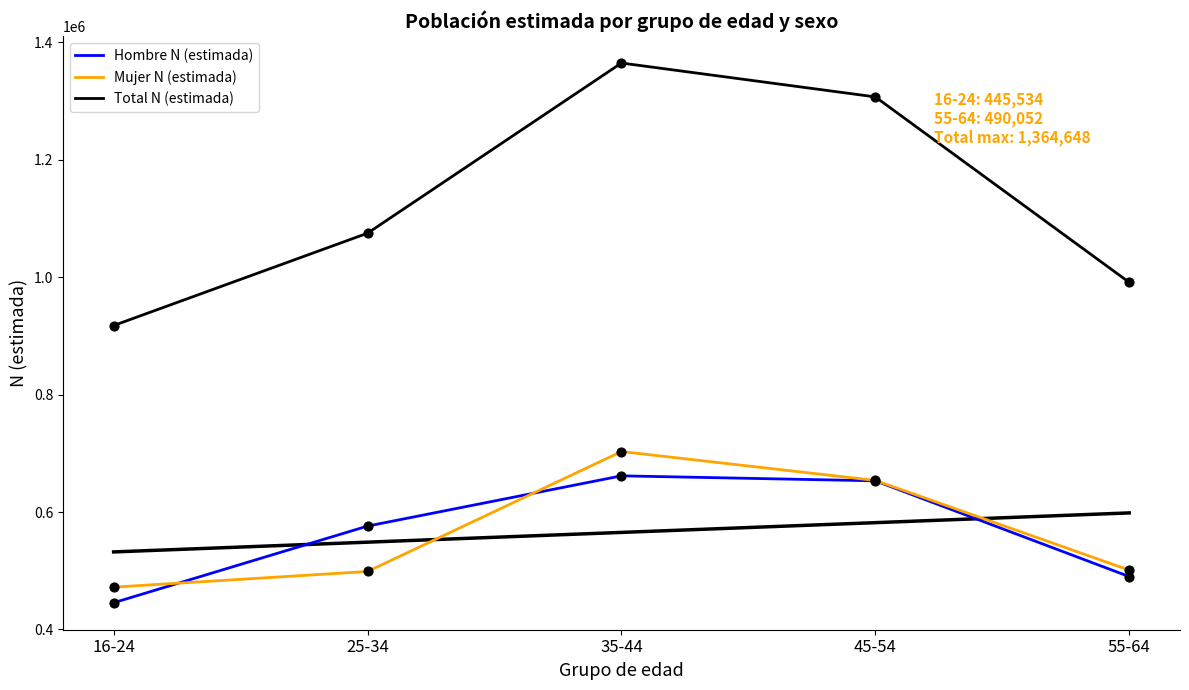

At how many categories does at least one series exceed 1078613?

2